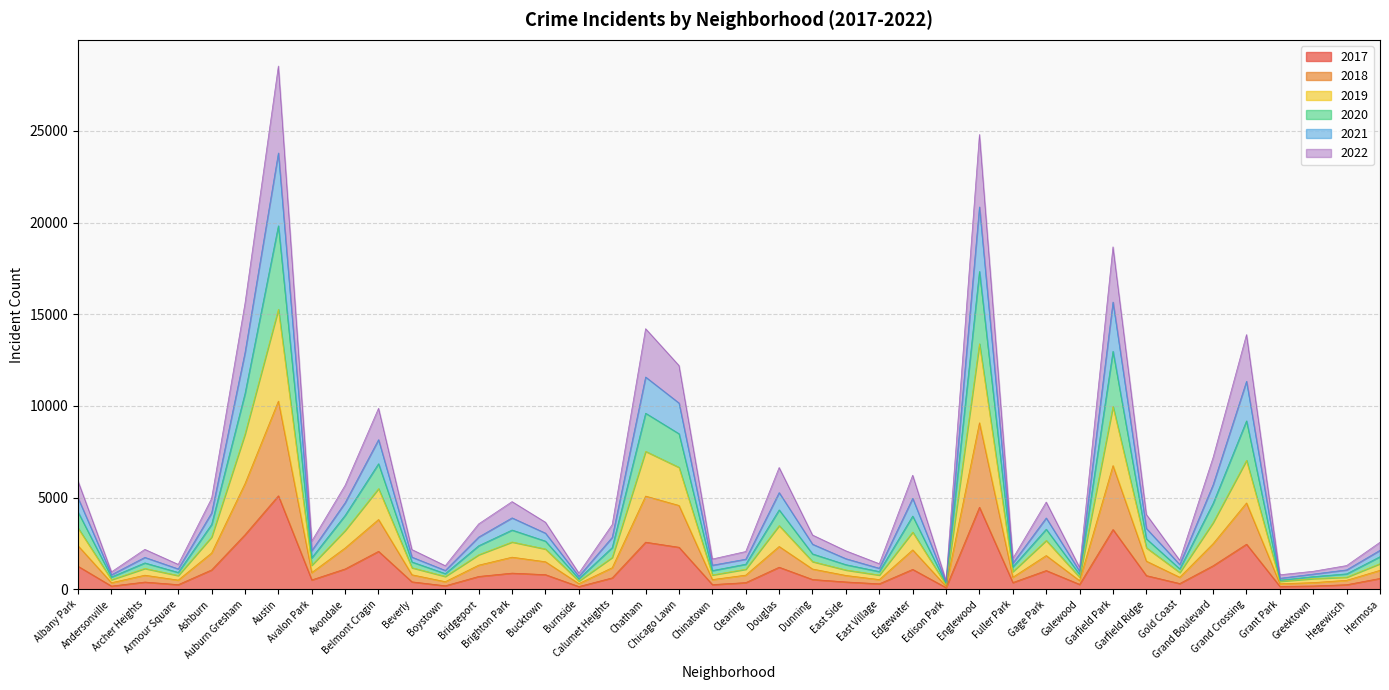

Does the chart have visible grid lines?

Yes